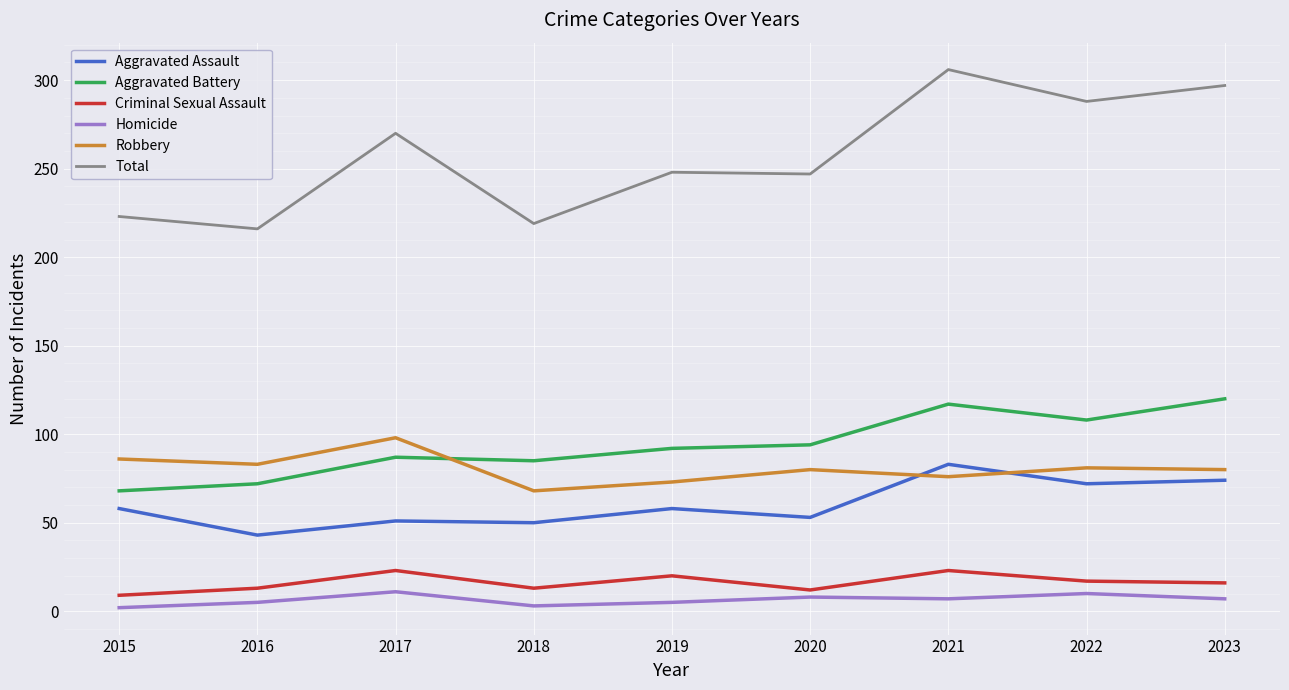

What is the sum of all Robbery values?

725